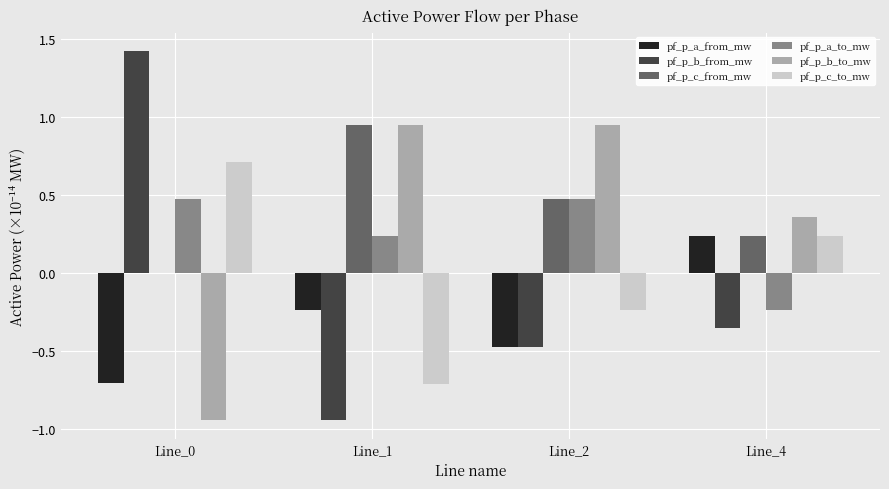

Which series has the widest spread of values?

pf_p_b_from_mw